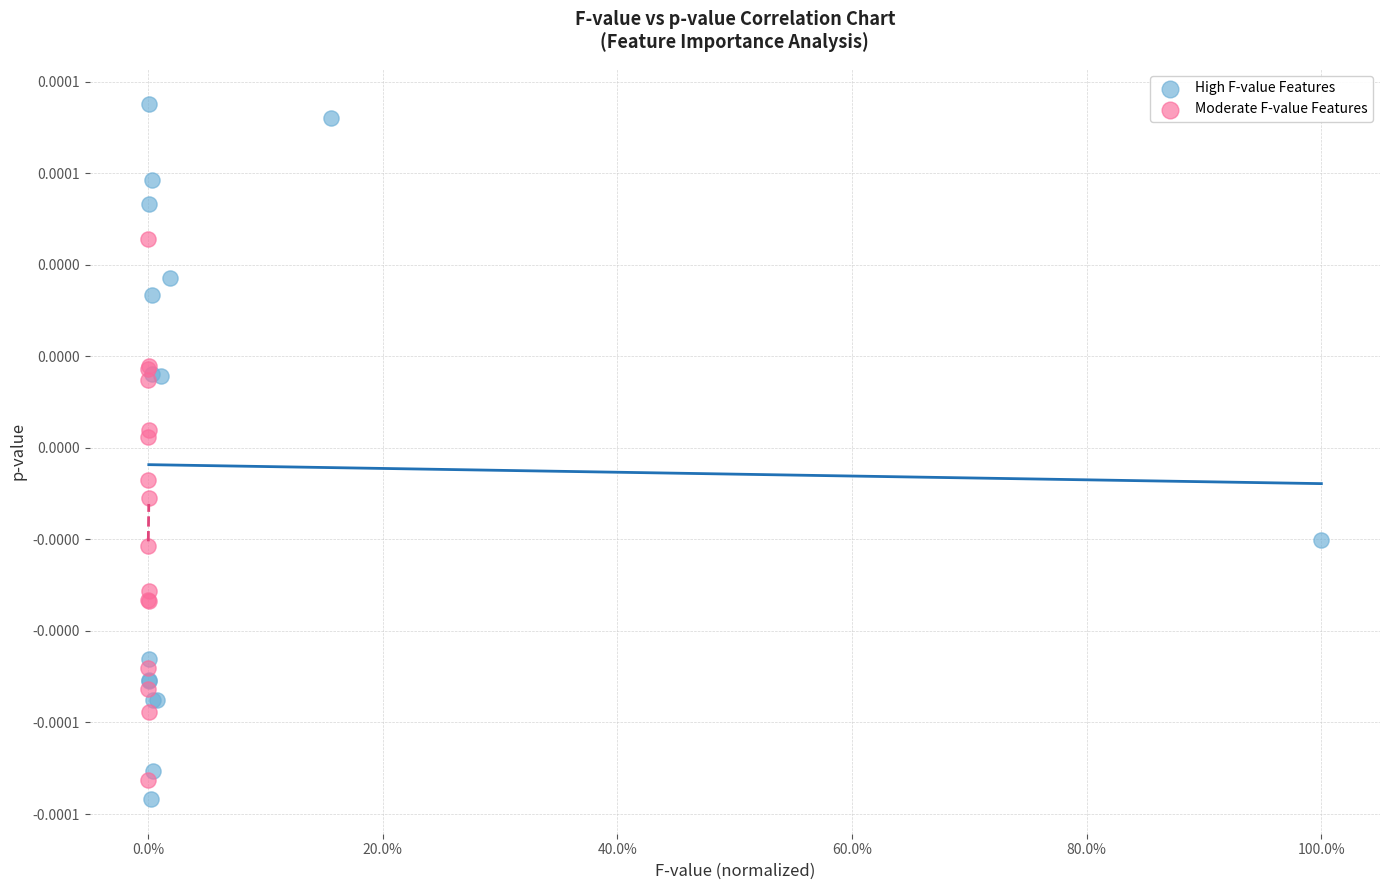

Which series contains the highest Y value?

High F-value Features